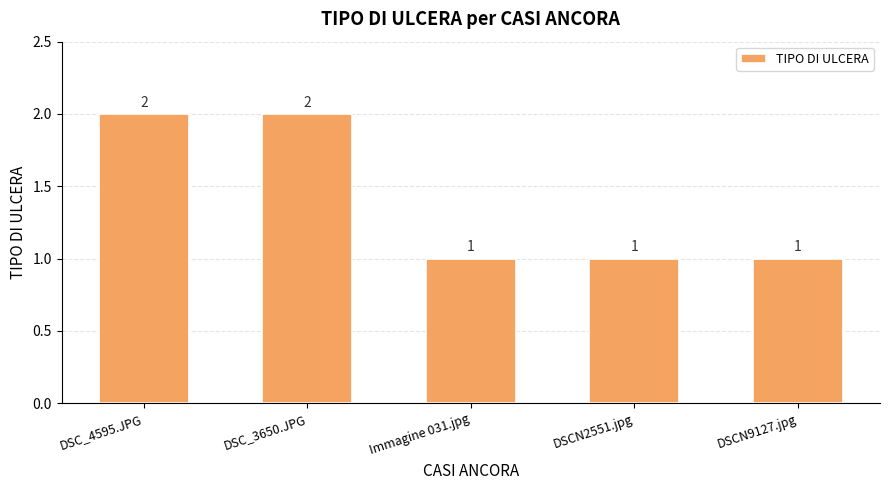

Reading left to right, what are all the values shown in this chart?

2	2	1	1	1